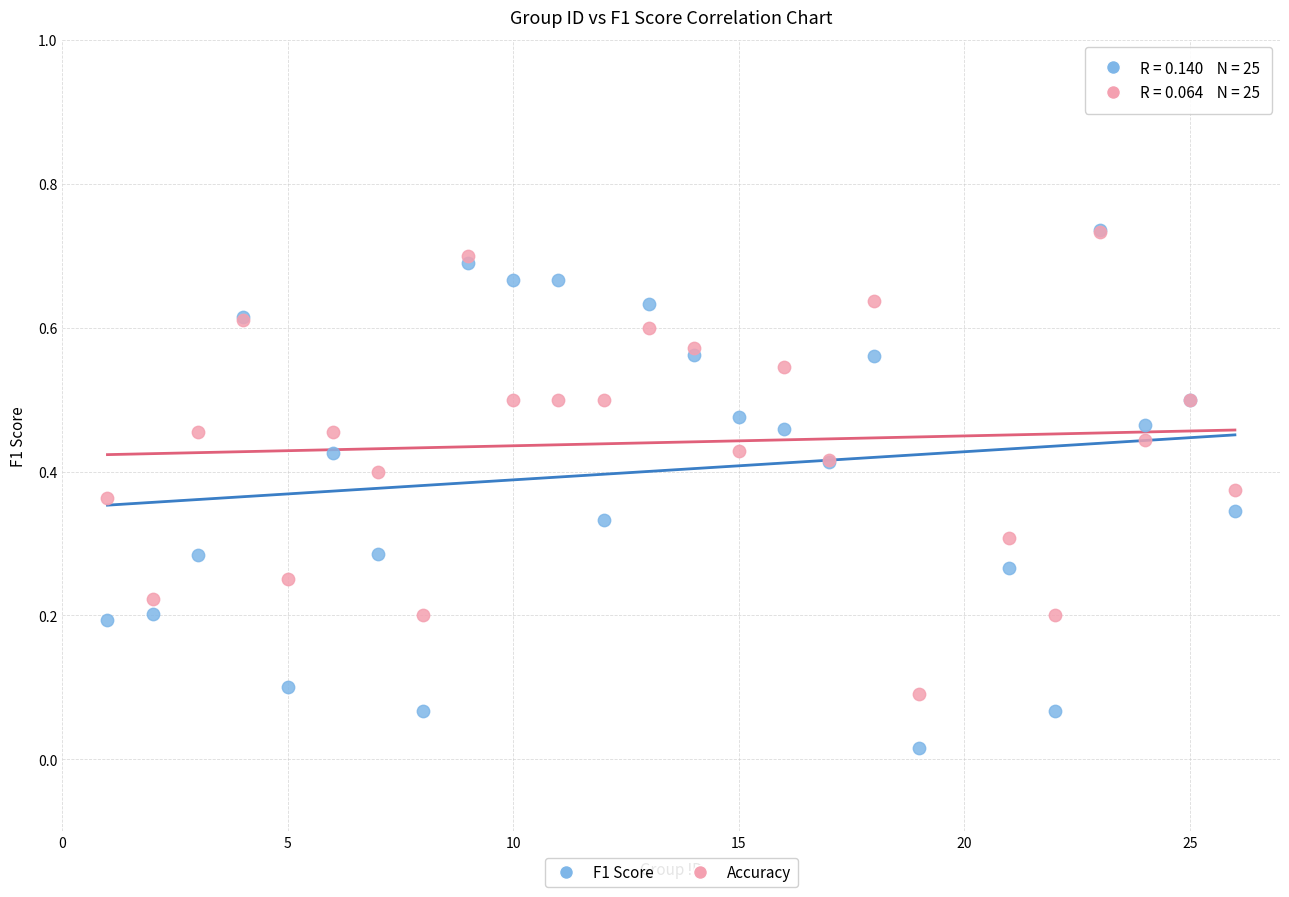

Which series has the largest Y range (max minus min)?

F1 Score